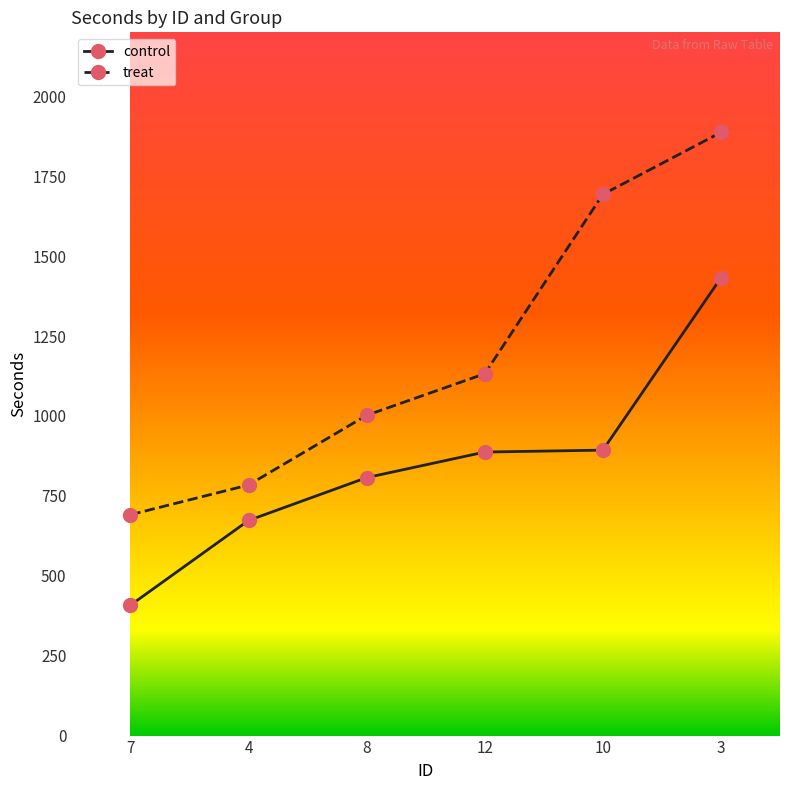

True or false: treat has a value of 1693 at 10.

True